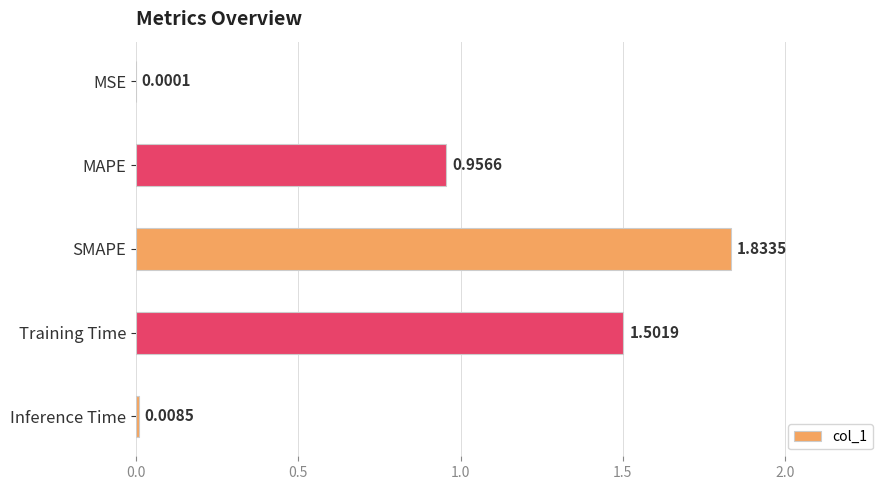

What is the change in value from MAPE to Inference Time?

-0.9